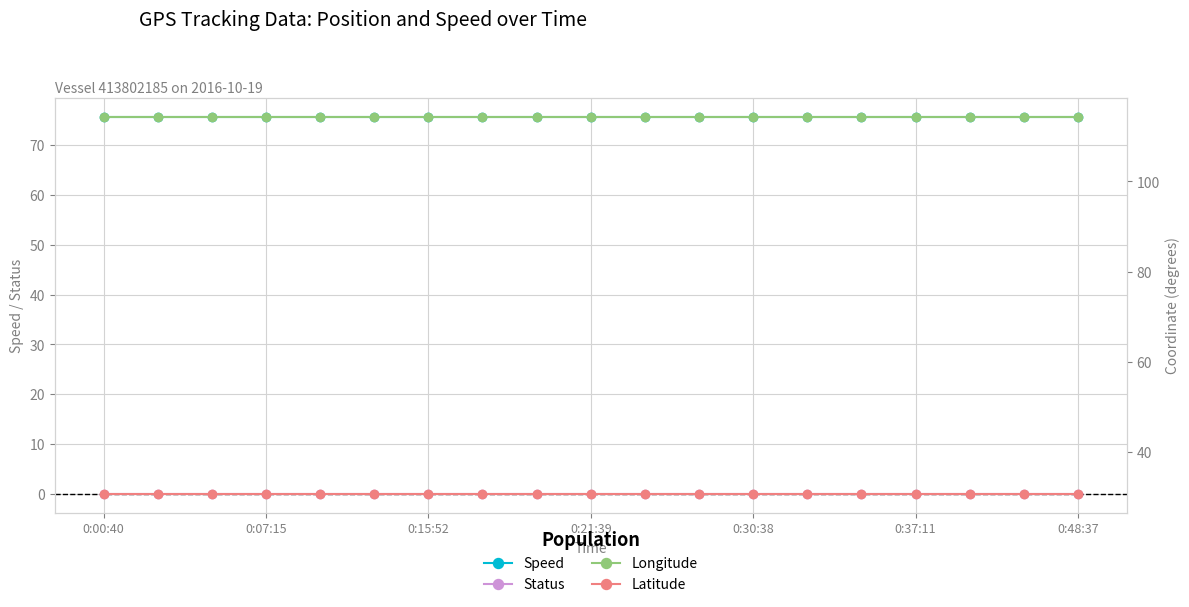

True or false: Status and Speed intersect in this chart.

False